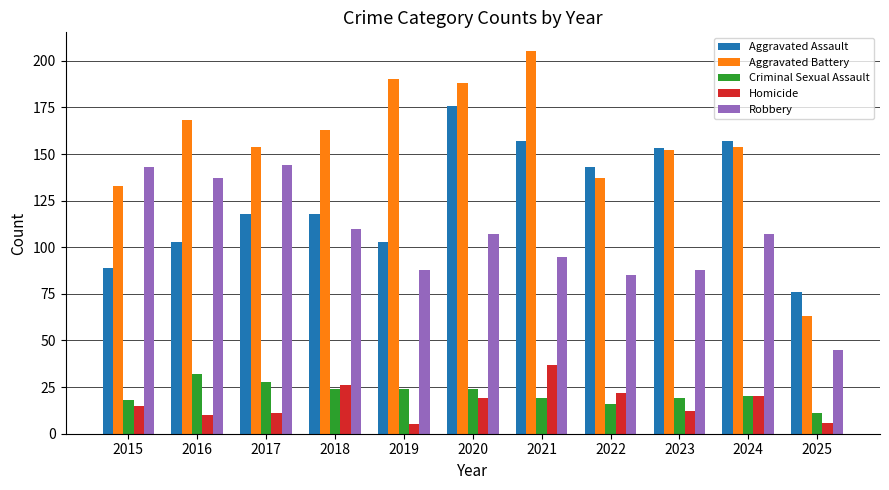

Which series has the largest range (max minus min)?

Aggravated Battery